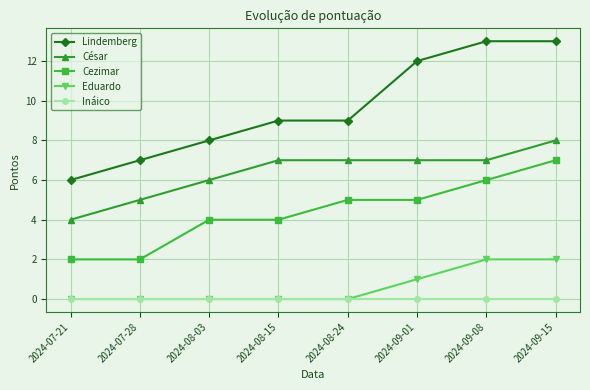

Count the number of data series in this chart.

5